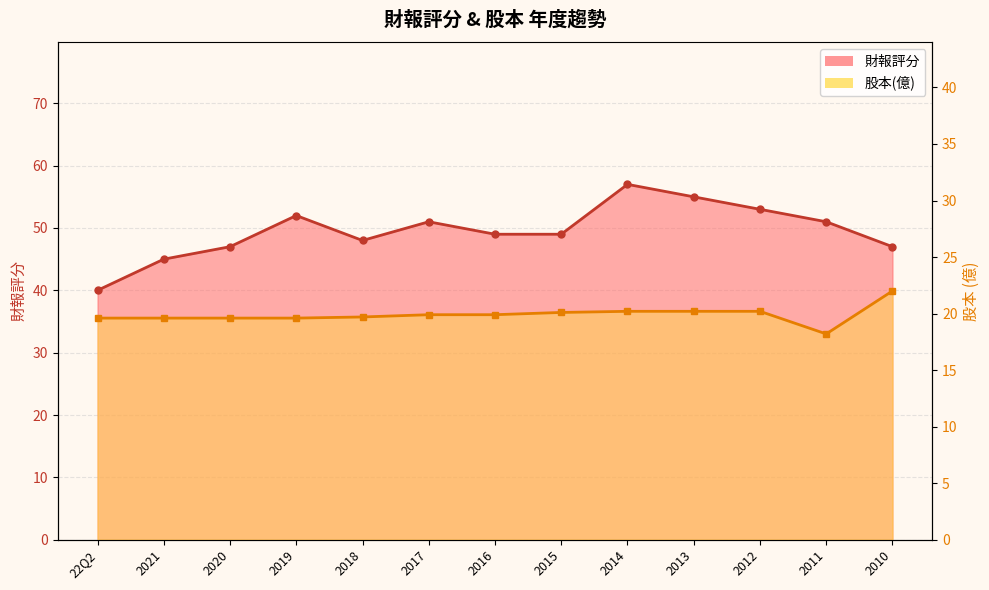

What is the average value of the 財報評分 series?

49.5